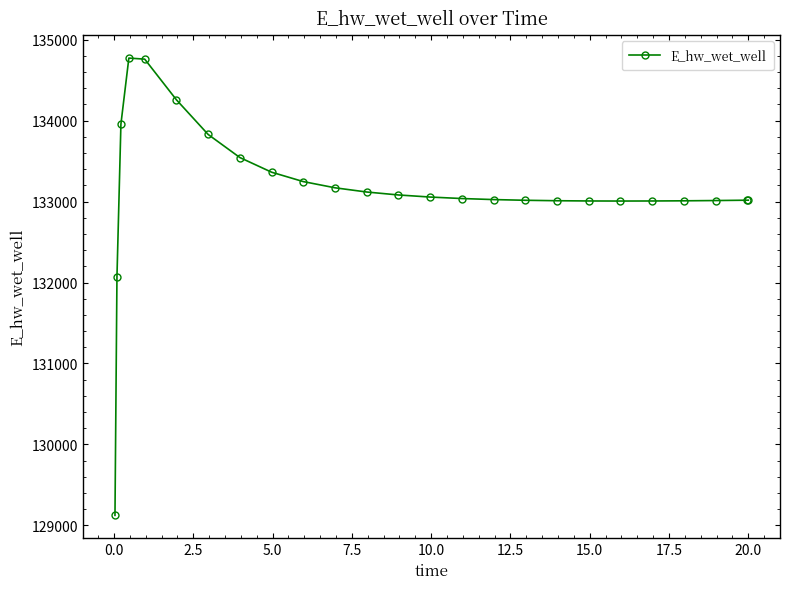

What is the value of the 18th point from the left?

133010.8